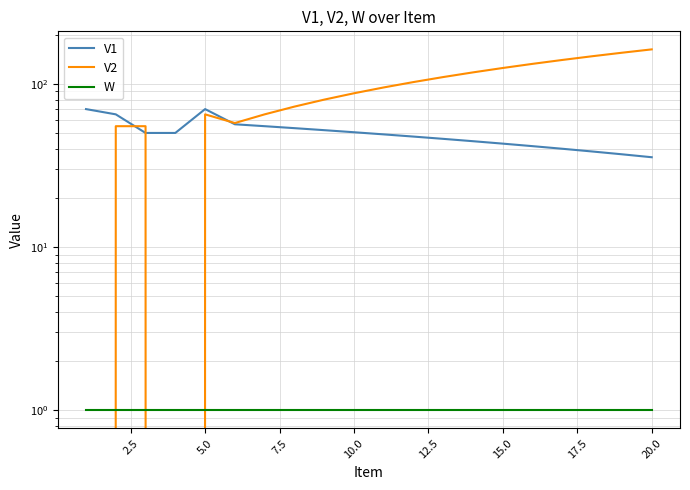

What is the sum of all W values?

20.0